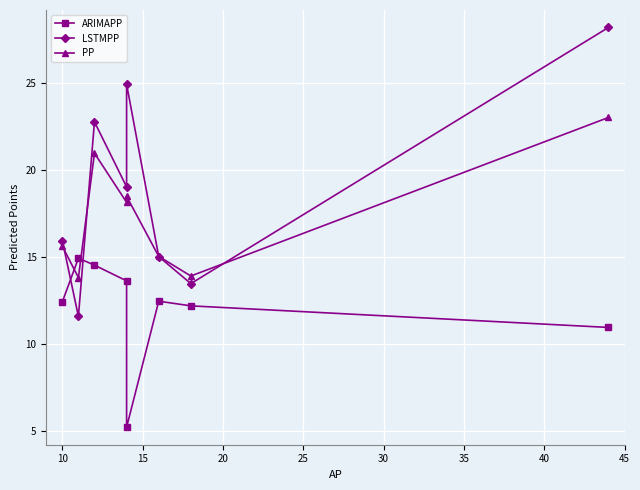

How many data points in ARIMAPP are above 12?

6